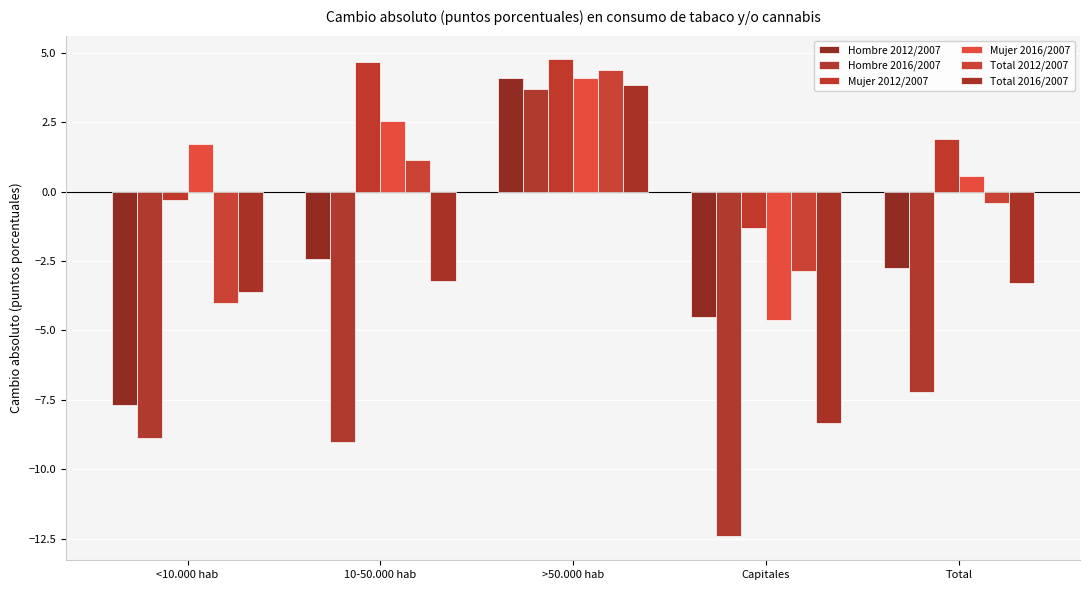

Is the value of Mujer 2016/2007 at Total greater than the value of Hombre 2012/2007 at Total?

Yes